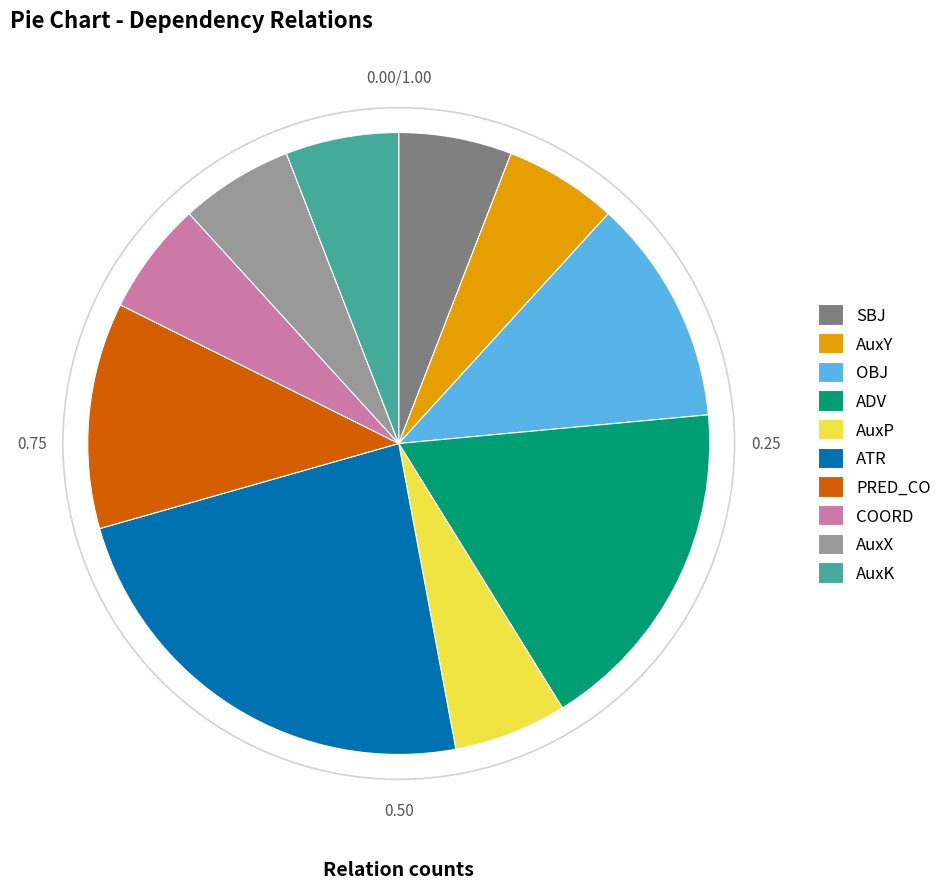

Count the number of slices in the pie.

10